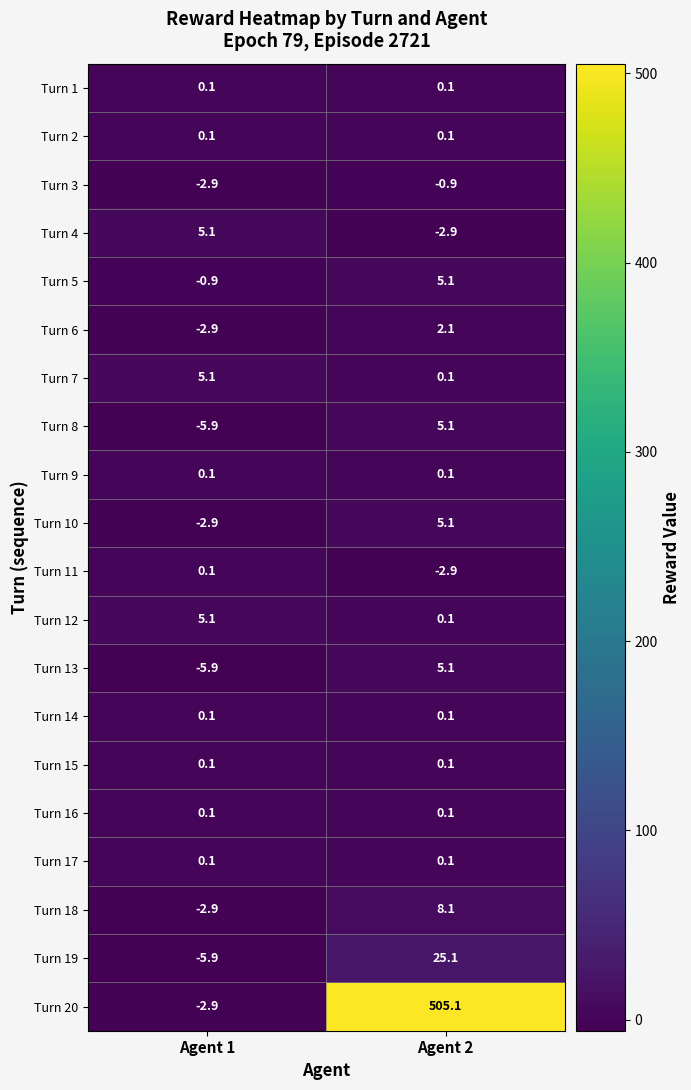

How many categories are shown in the chart?

2